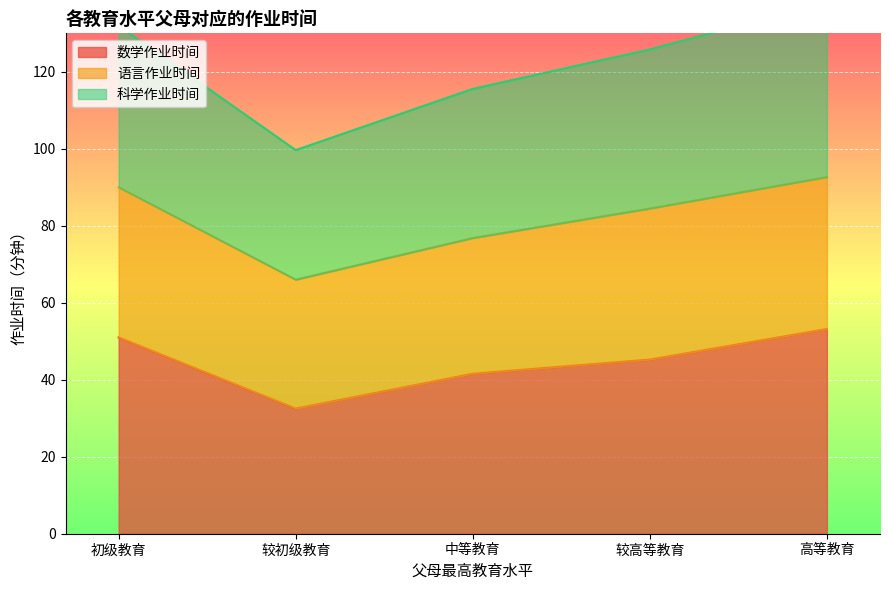

What is the minimum value shown in the chart?

32.5